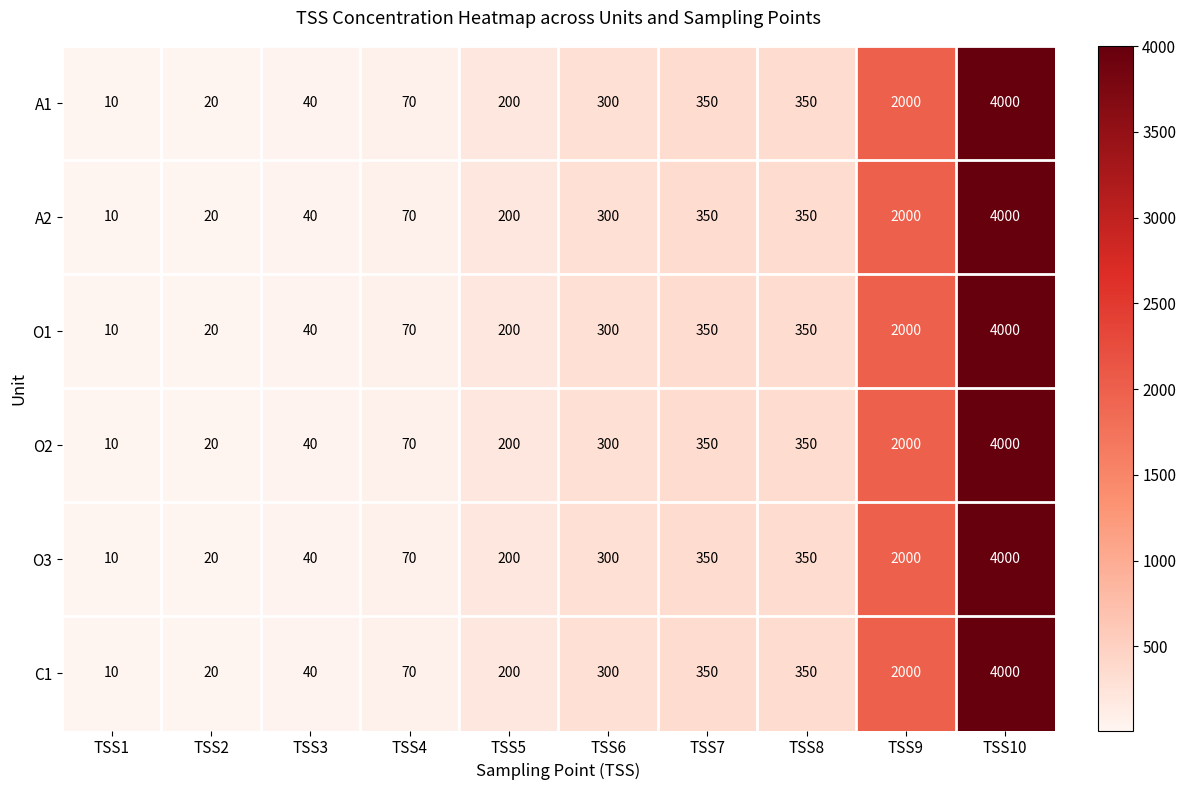

What is the total value across all series at TSS4?

420